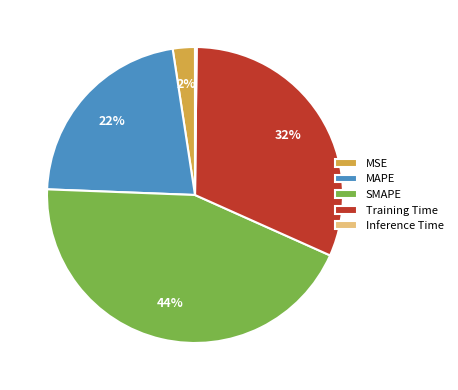

Do MAPE and Training Time together represent more than half of the pie?

Yes